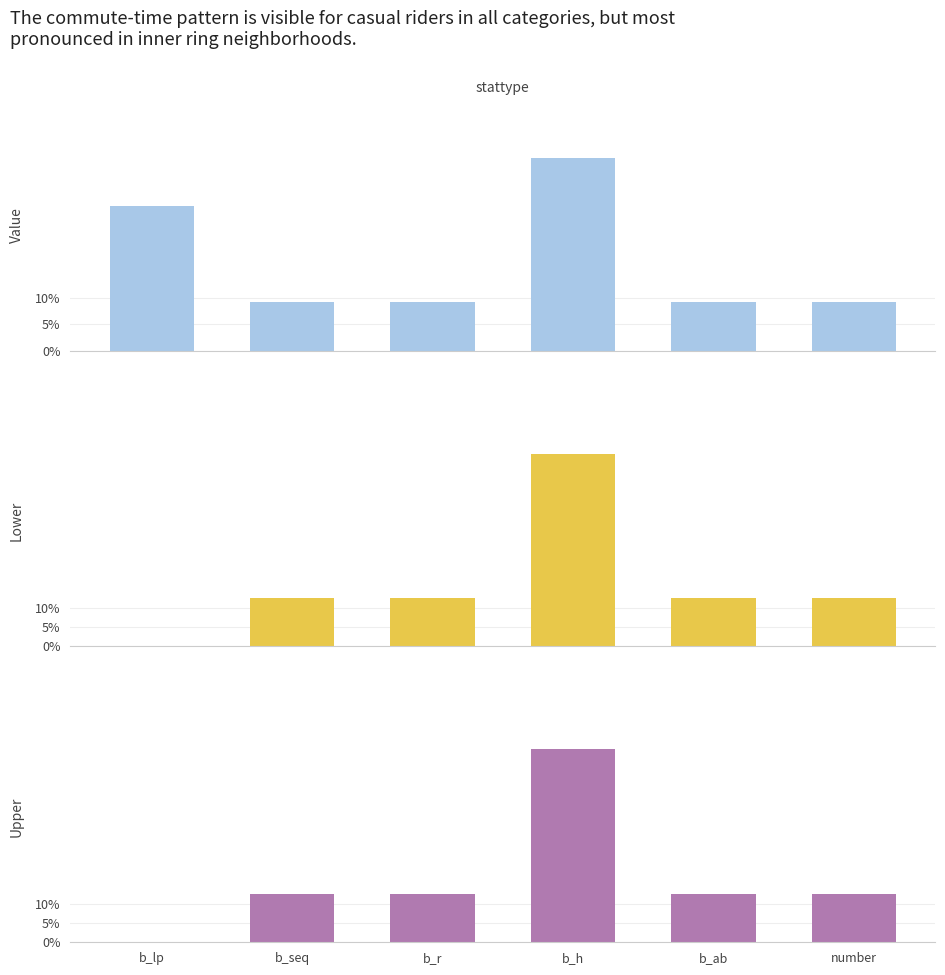

The value of upper at b_seq is 0.0. True or false?

False